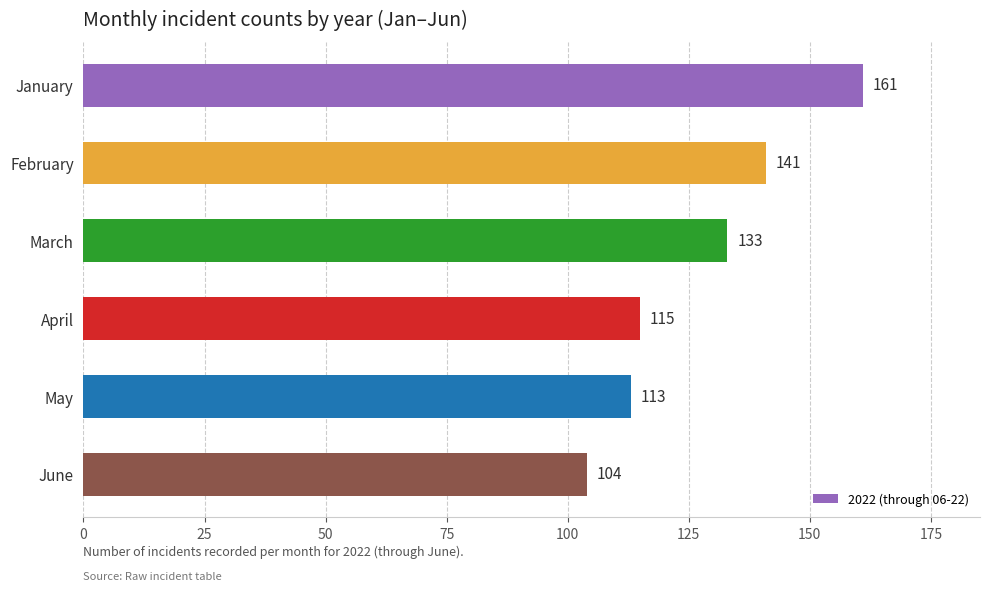

The value at February is 141. True or false?

True